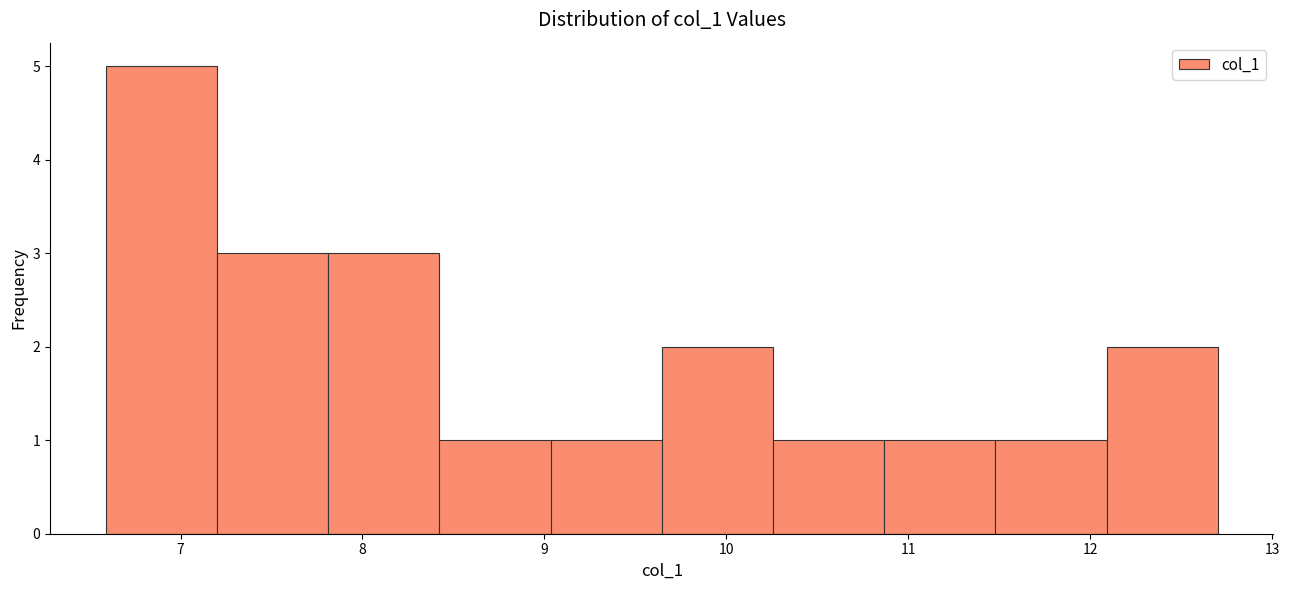

Over which range of the x-axis is the bar tallest?

6.6 to 7.2